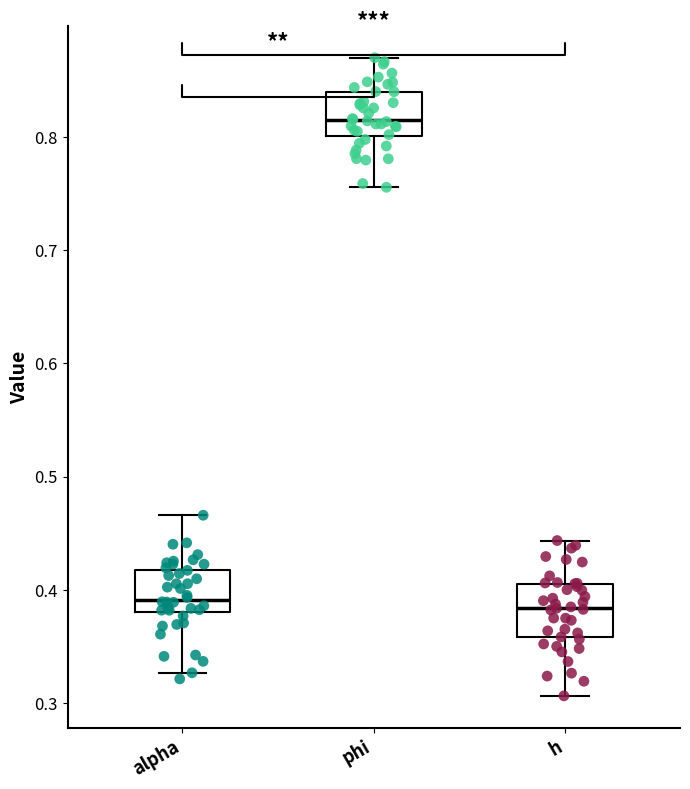

Reading left to right, transcribe this box plot: for each box, give where its median line is, the range the box spans, and where its two whiskers end, as read against the y-axis. The values are not printed on the chart, so give them approximately, as read against the axis.

alpha: median 0.39, box 0.38 to 0.42, whiskers 0.33 to 0.47
phi: median 0.81, box 0.80 to 0.84, whiskers 0.76 to 0.87
h: median 0.38, box 0.36 to 0.41, whiskers 0.31 to 0.44